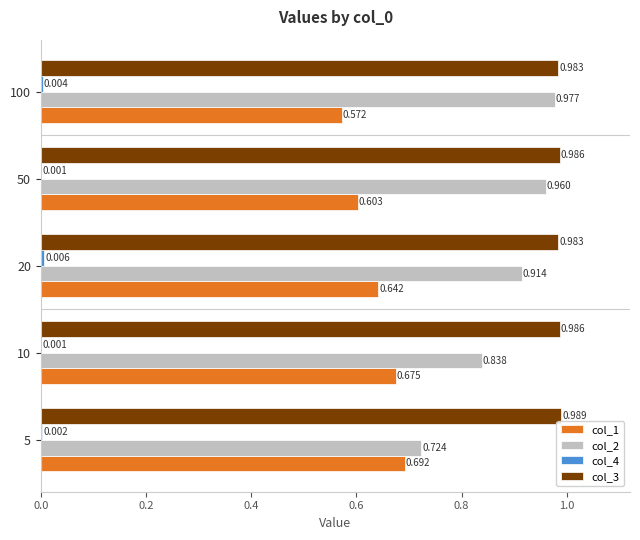

Which series has the largest total across all categories?

col_3